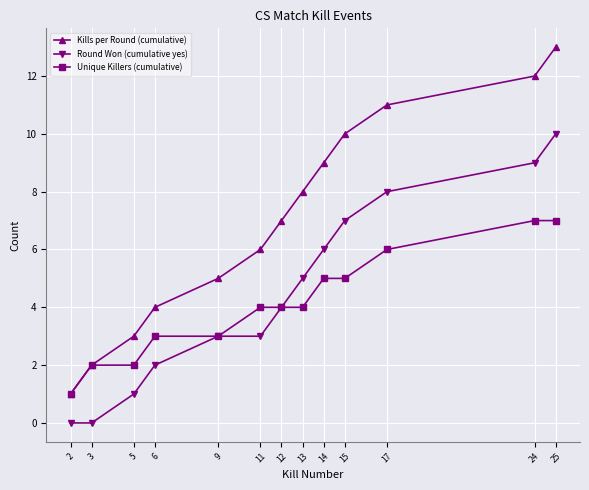

What is the difference between the highest and lowest values at 25?

6